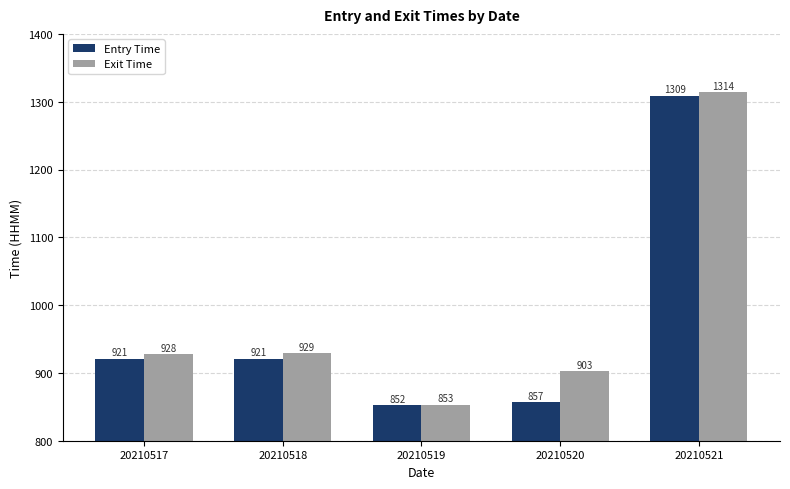

Which label corresponds to the largest value in the chart?

20210521